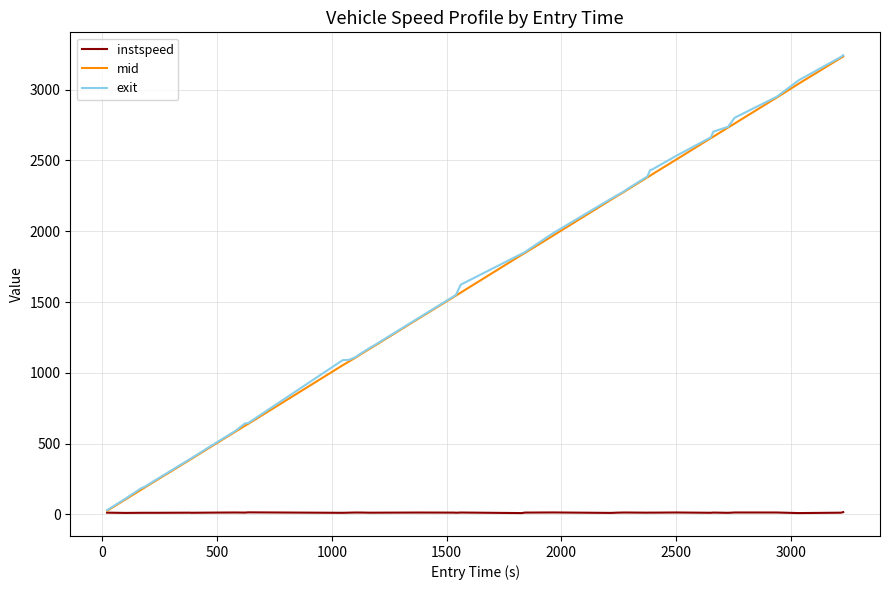

What is the greatest value displayed?

3243.3